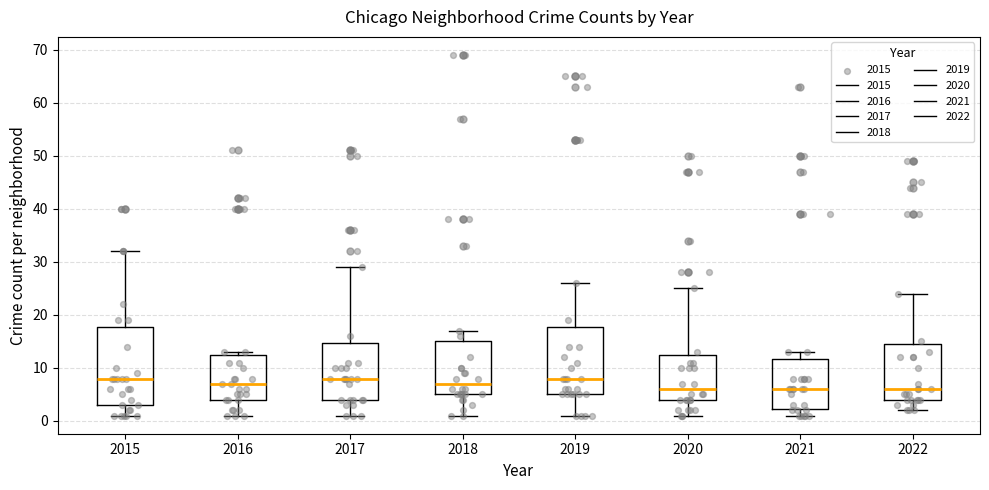

Comparing the boxes themselves (not the whiskers), which one is the tallest?

2015